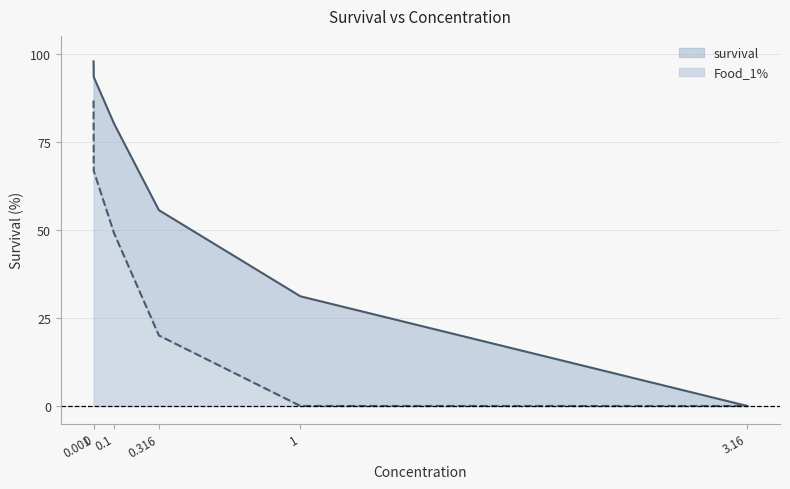

List the series in order of their overall mean, highest first.

survival, Food_1%